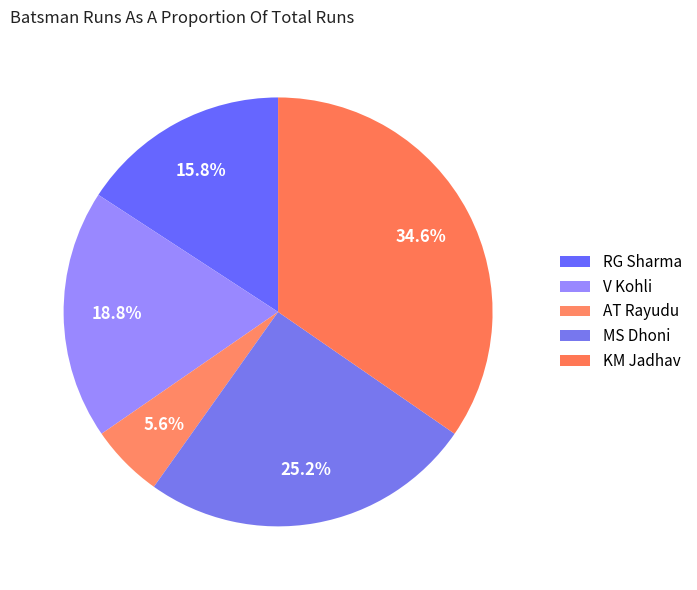

Is there a majority slice in this chart?

No